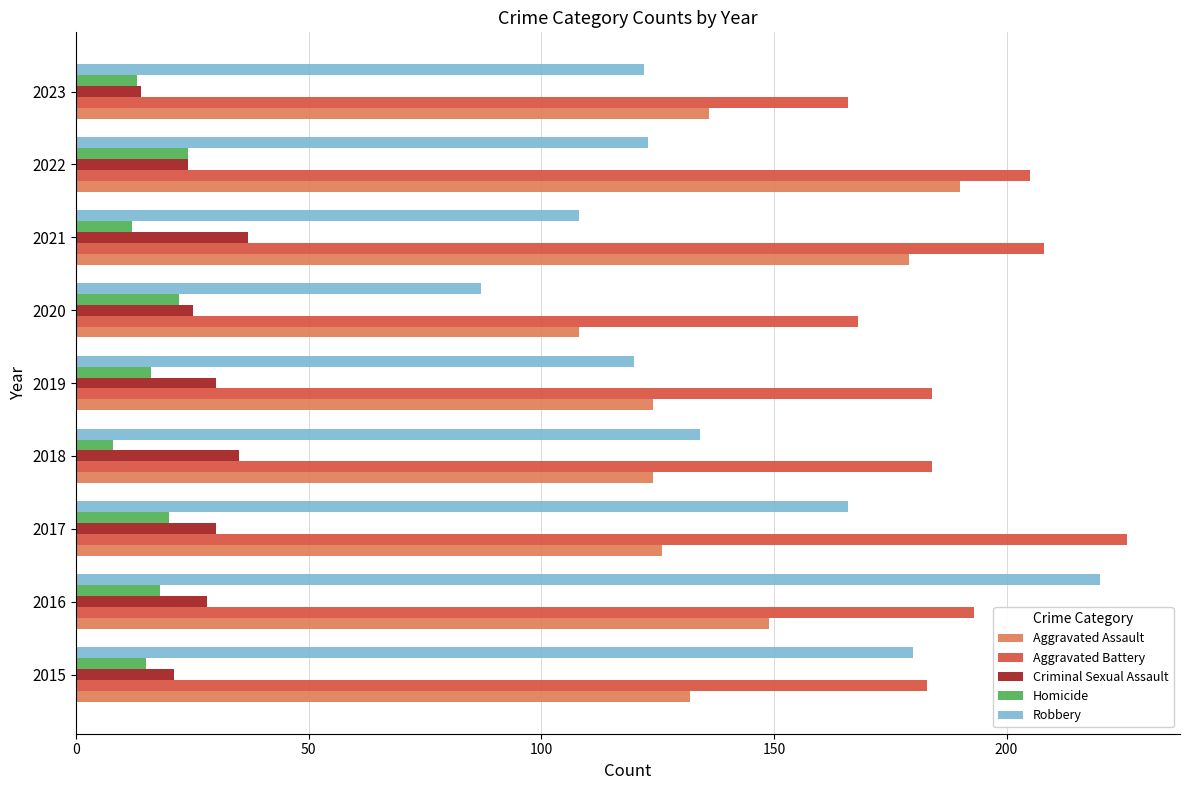

At how many categories does at least one series exceed 100?

9